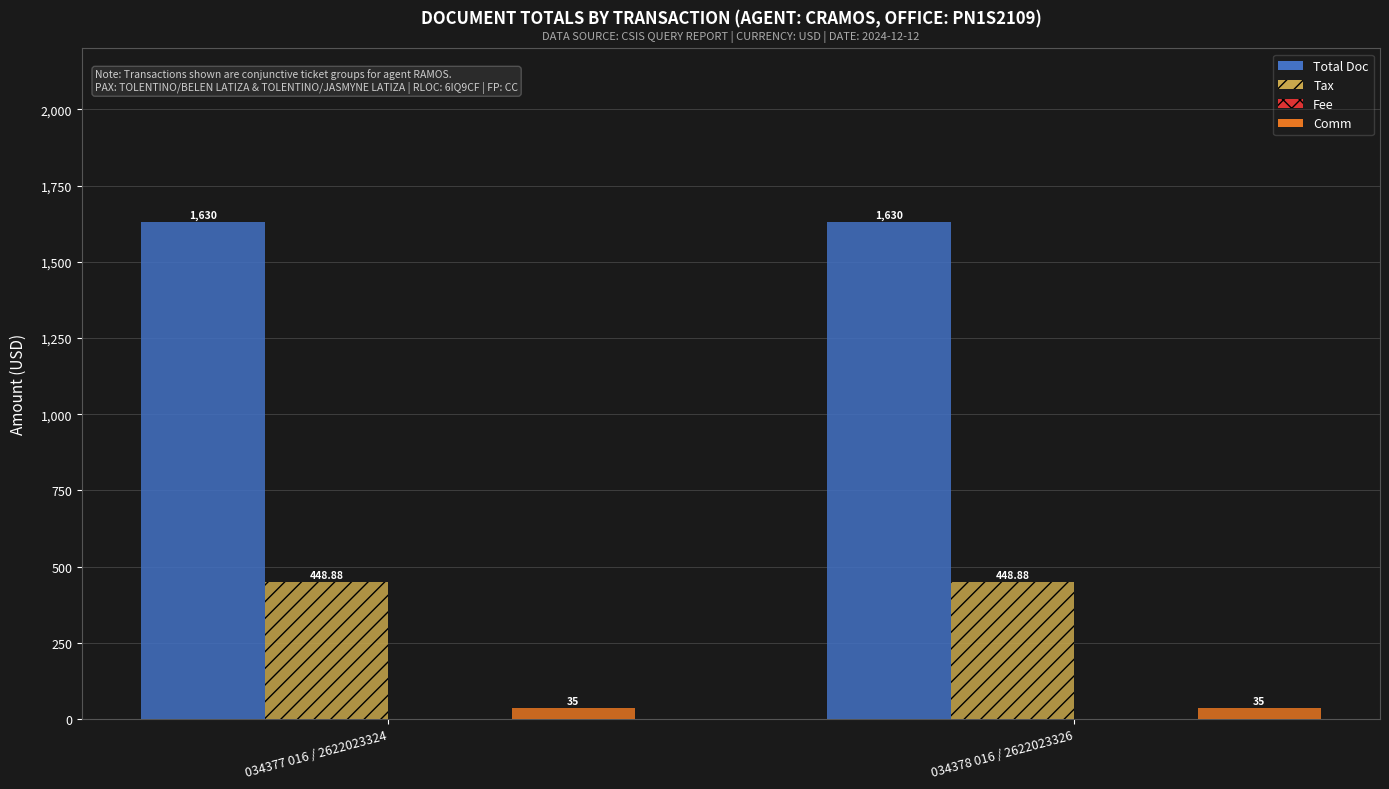

What is the highest value of the Tax series?

448.9